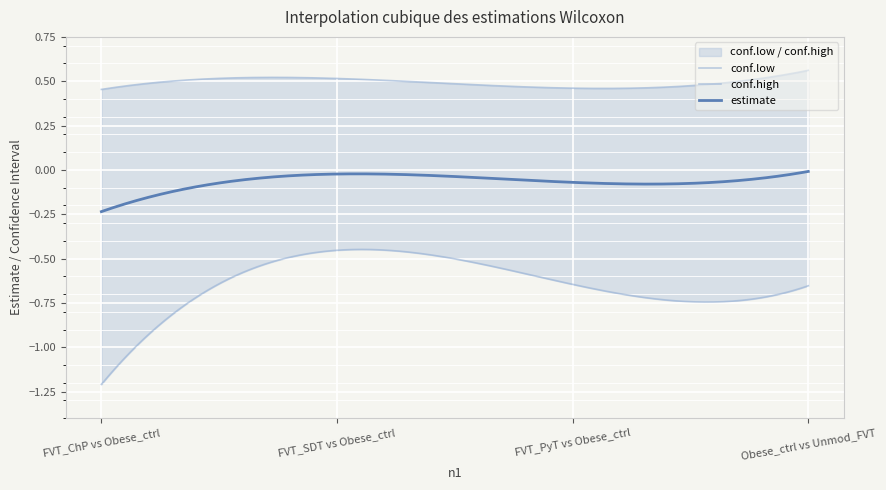

True or false: conf.low and estimate intersect in this chart.

False